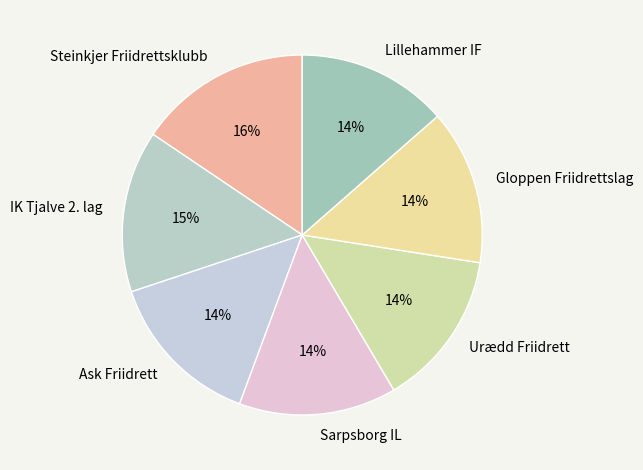

Approximately how many times larger is the value at Lillehammer IF compared to Gloppen Friidrettslag?

1.0